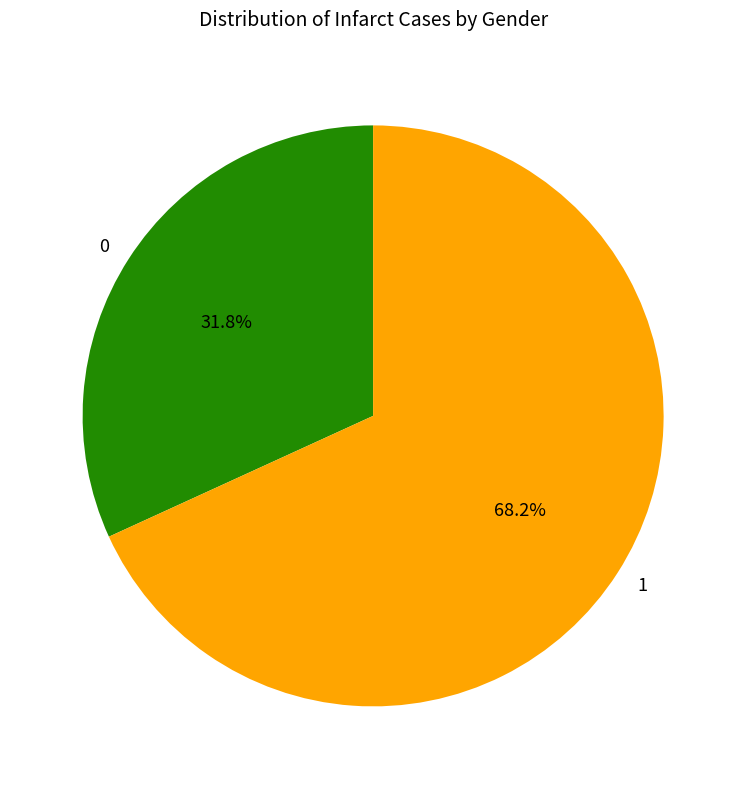

How many segments does this pie chart have?

2